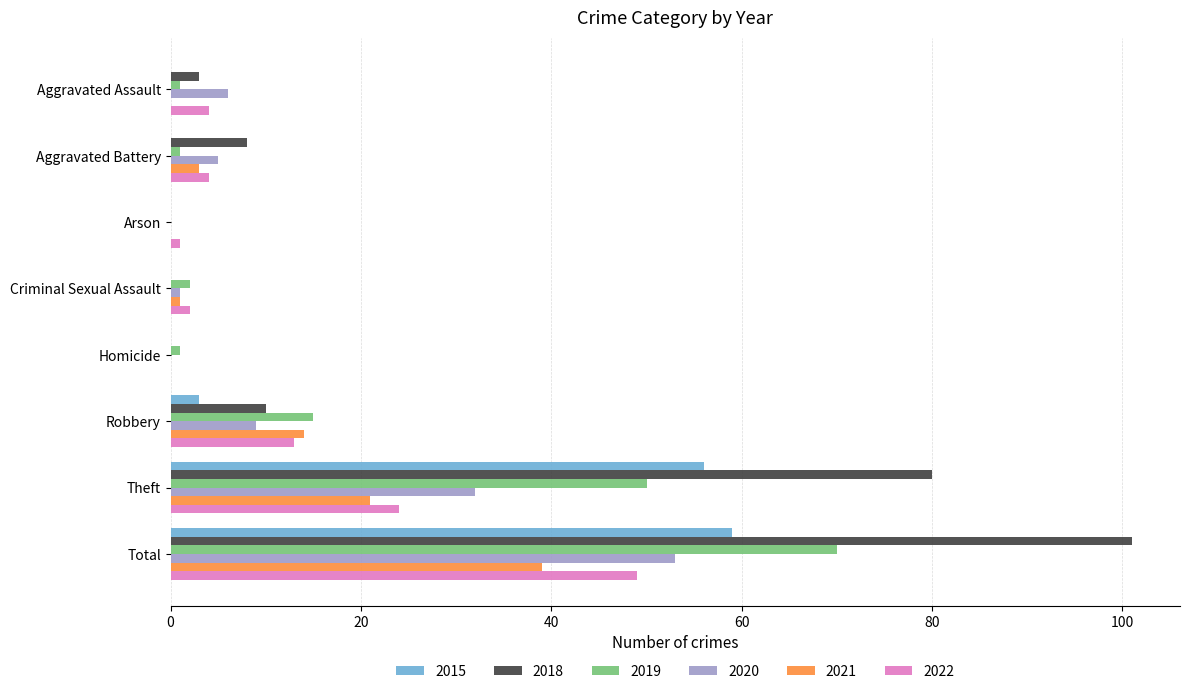

Which series has the largest total across all categories?

2018